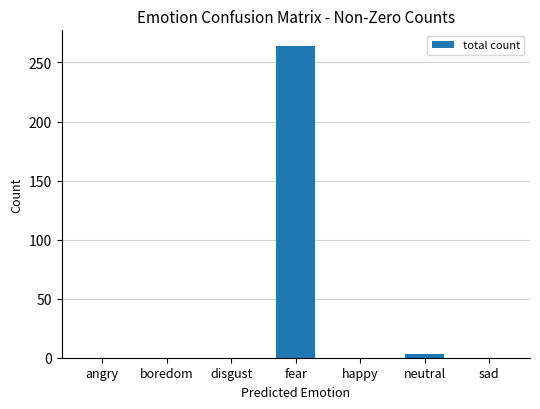

Count the number of data series in this chart.

1